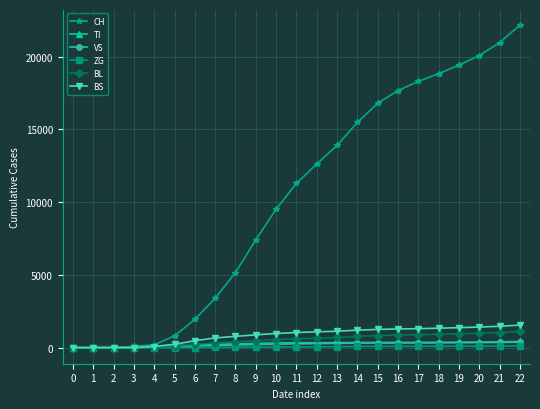

At which category is the sum across all series the highest?

22